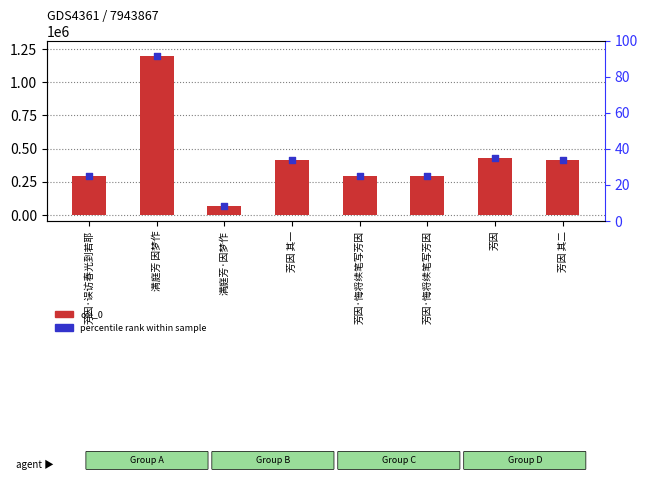

Is the value of col_0 at 芳因·悔将续笔写芳因 greater than the value of percentile rank within sample at 芳因?

No